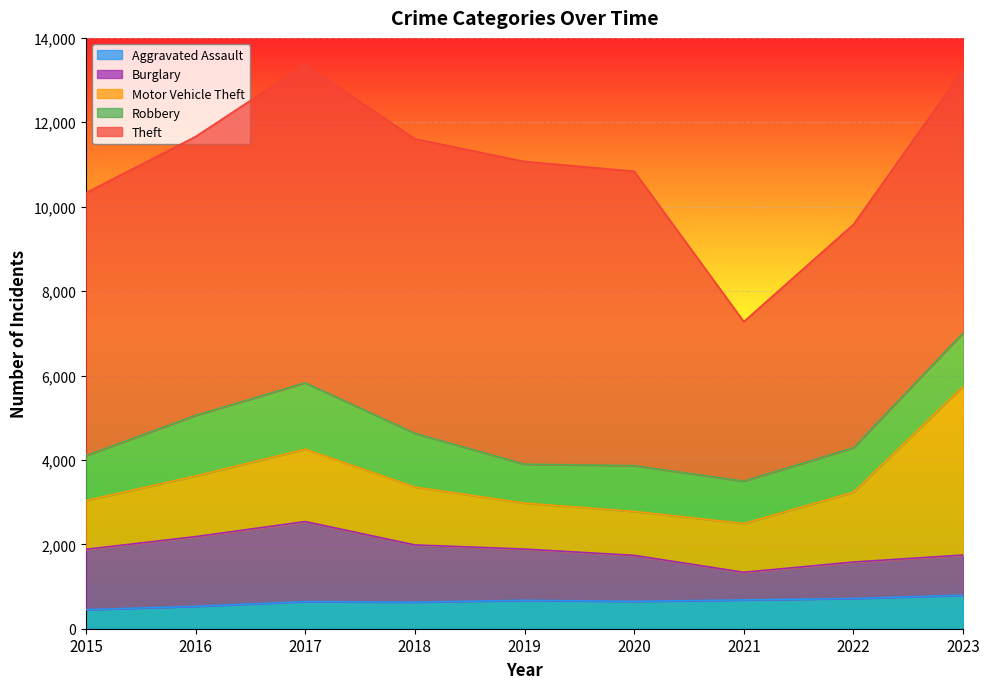

At which category is the sum across all series the highest?

2017